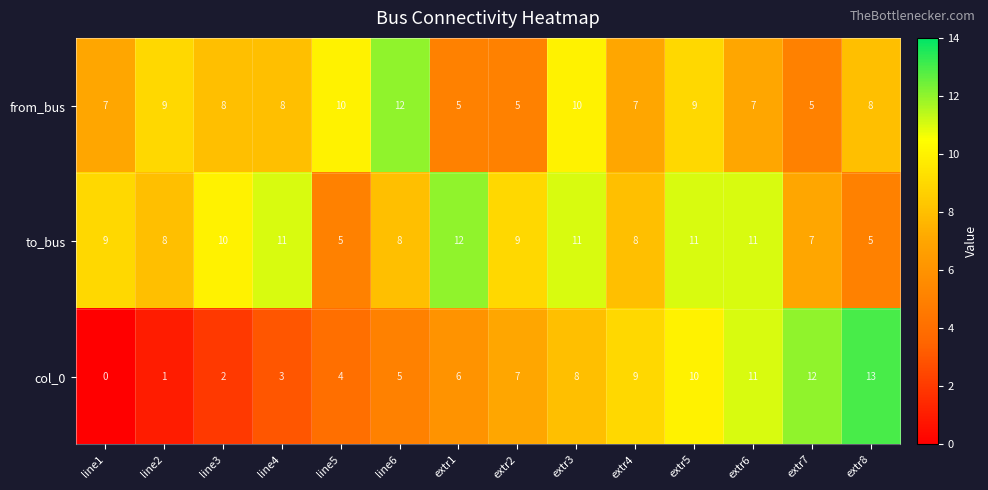

The col_0 series shows 3 at line4. True or false?

True